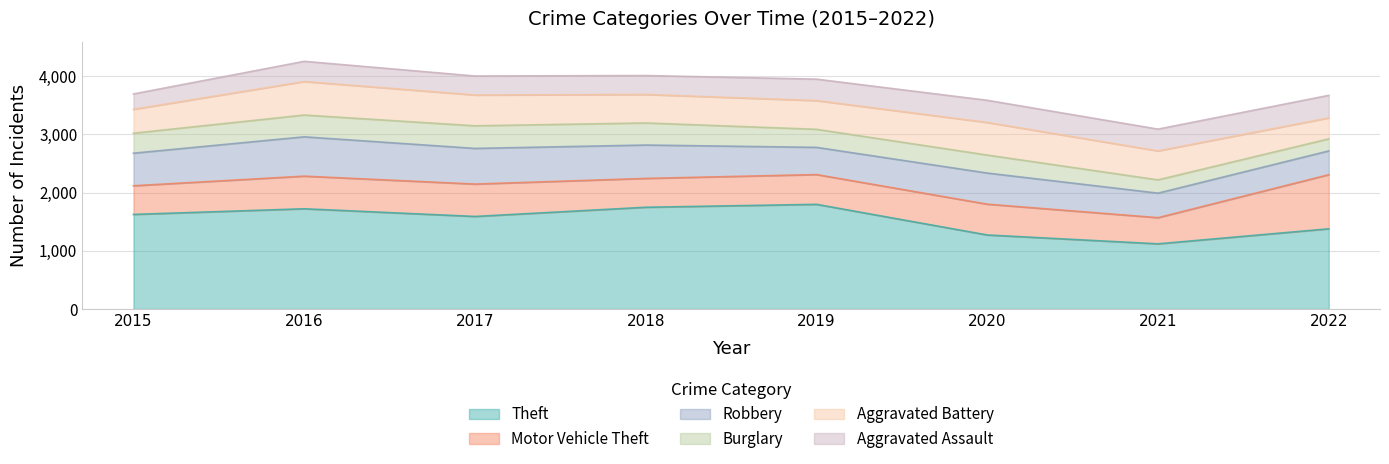

What is the difference between the second highest and second lowest values in the Aggravated Battery series?

150